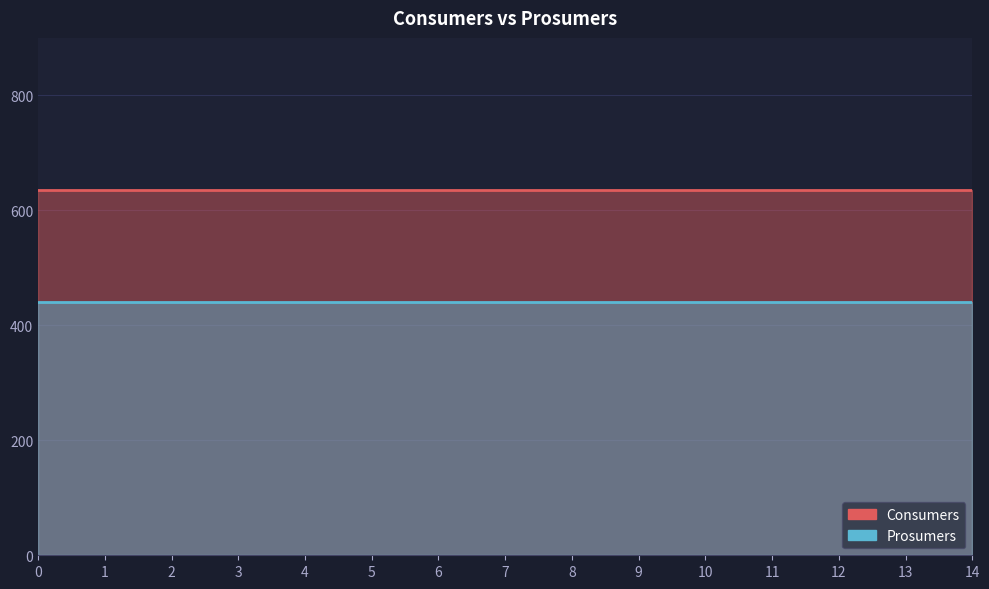

Which series has the widest spread of values?

Consumers